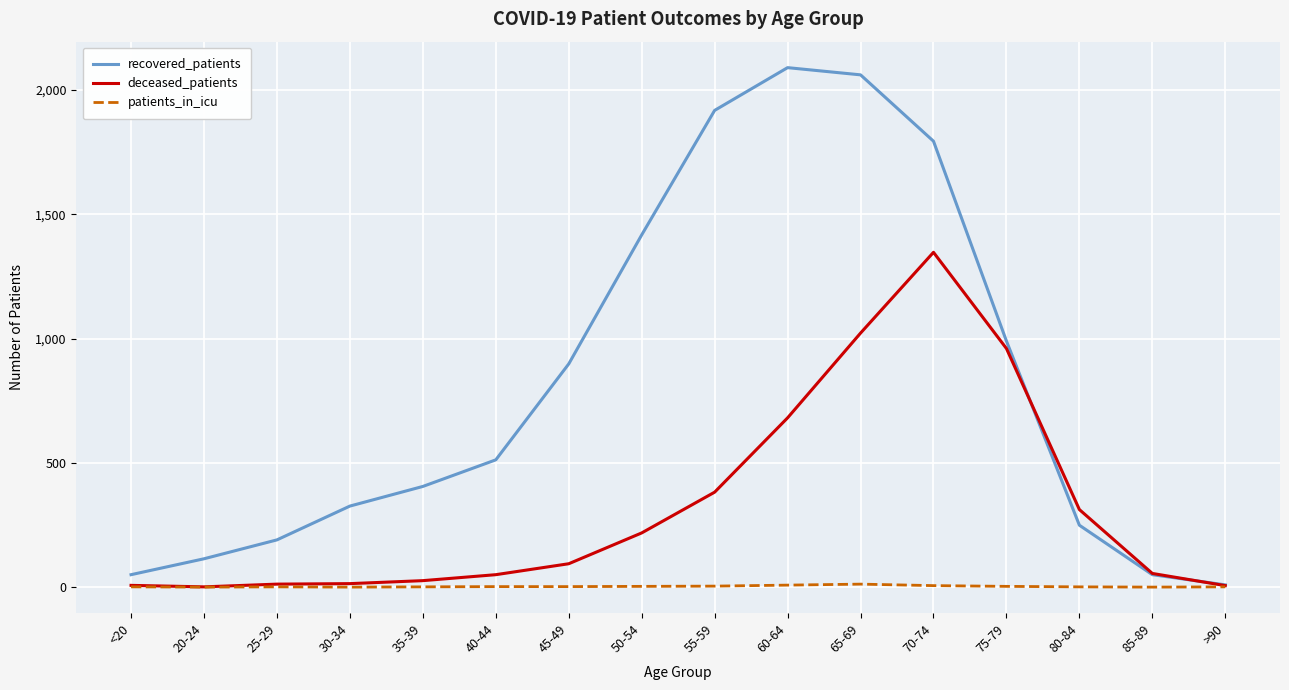

List the series in order of their peak value, lowest first.

patients_in_icu, deceased_patients, recovered_patients